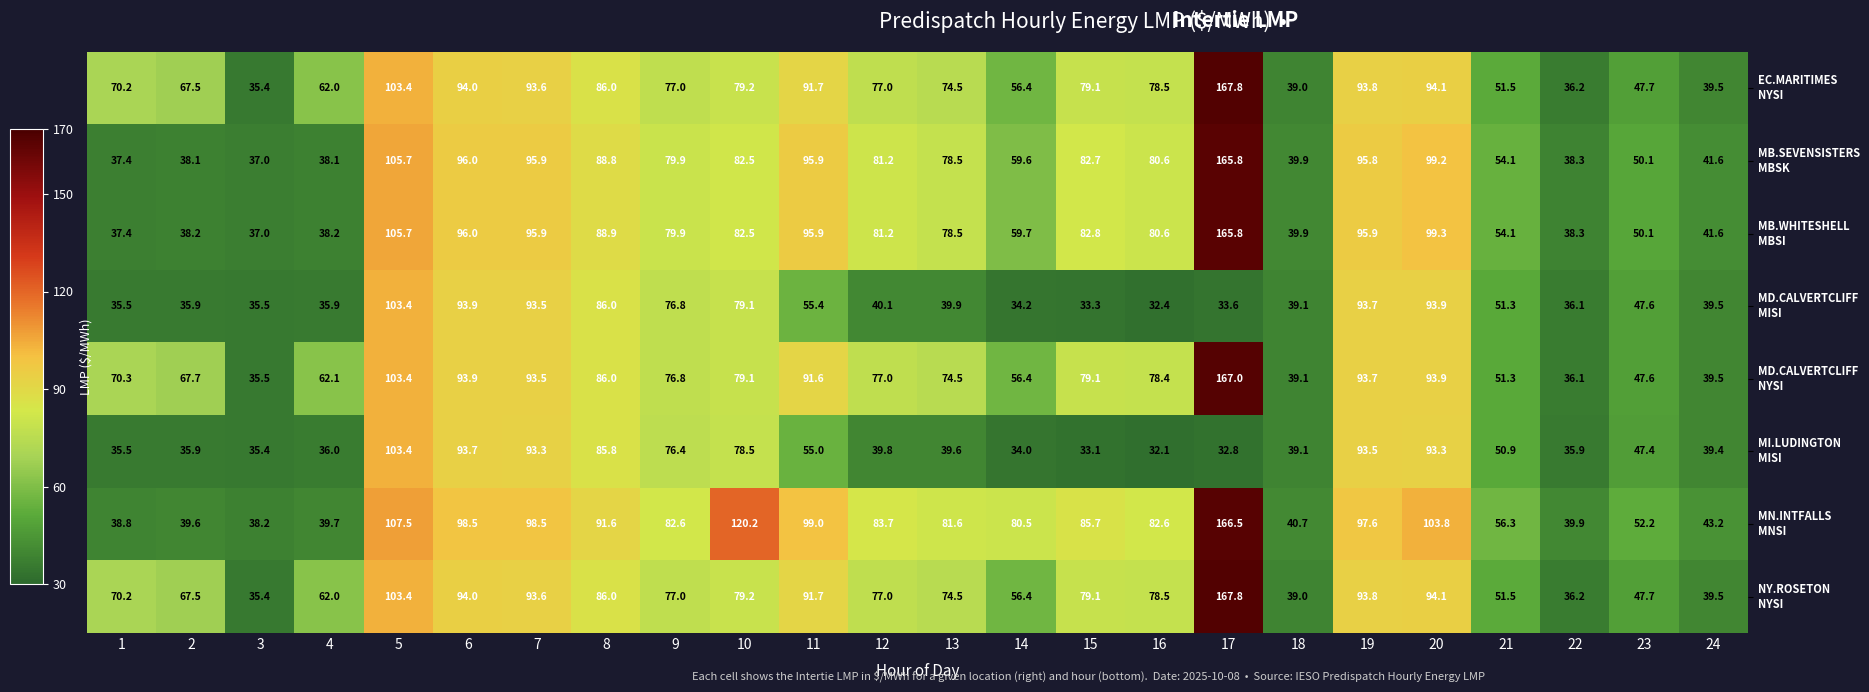

What is the greatest value displayed?

167.8